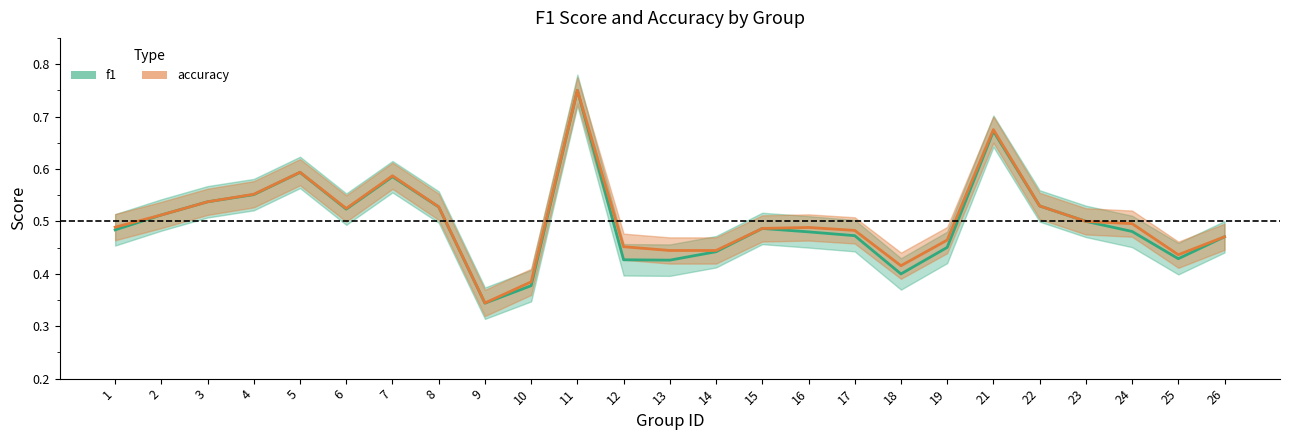

At 23, list the series in order from smallest to largest.

f1, accuracy